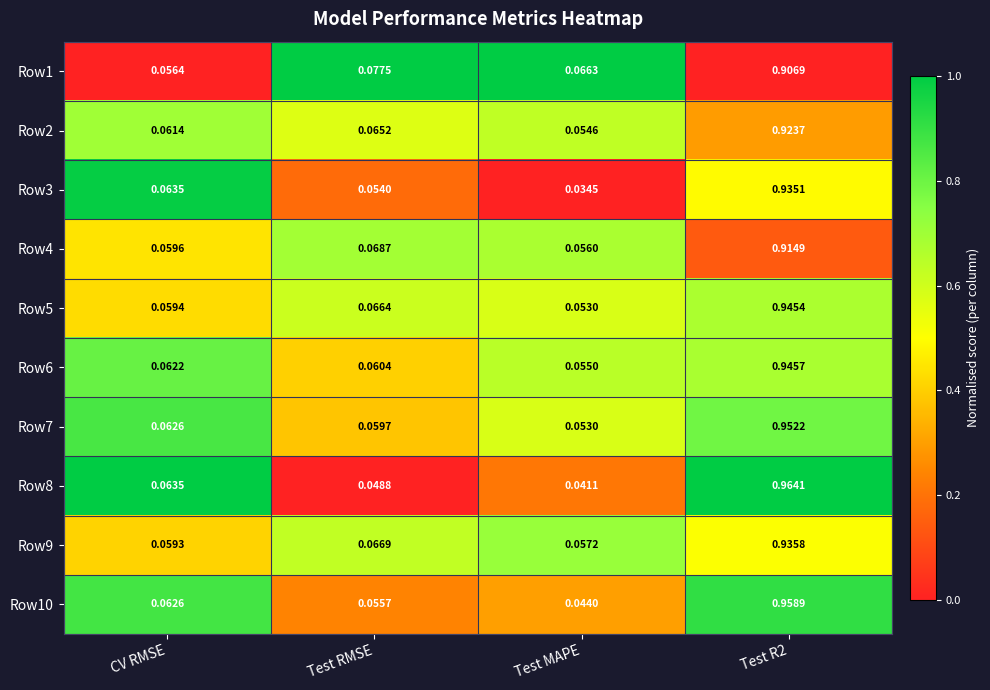

What is the total value across all series at CV RMSE?

0.6